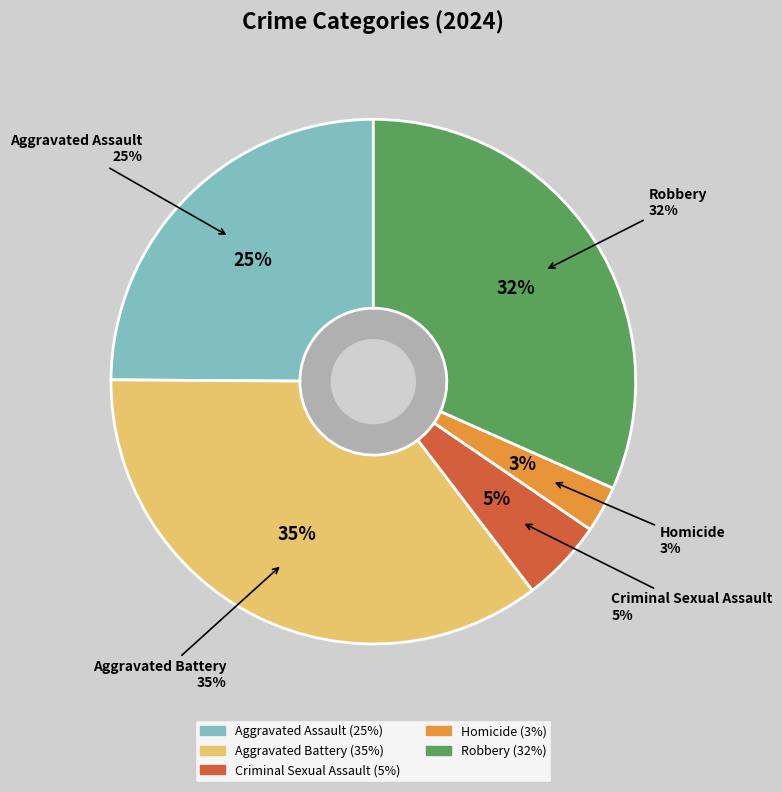

To the nearest percent, what is the average slice percentage?

20%